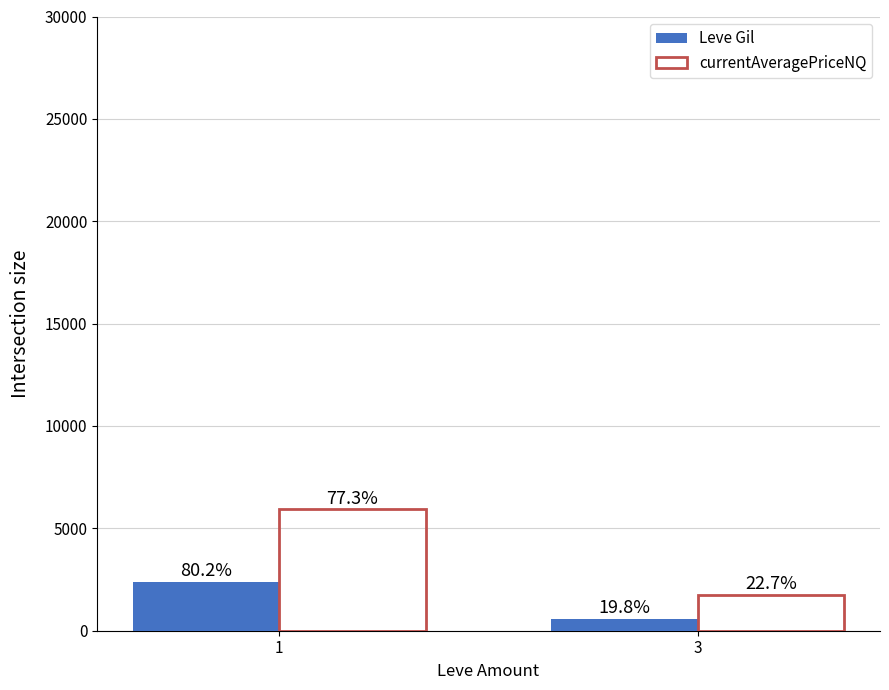

Rank the series by their maximum value, from highest to lowest.

currentAveragePriceNQ, Leve Gil